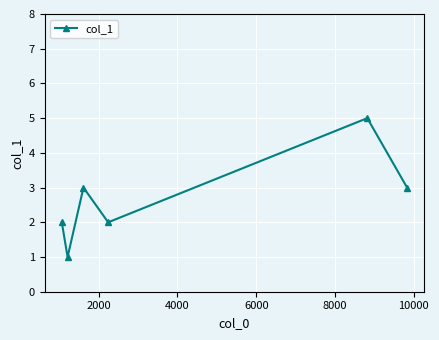

How many interior local peaks (higher than both neighbors) does the data have?

2